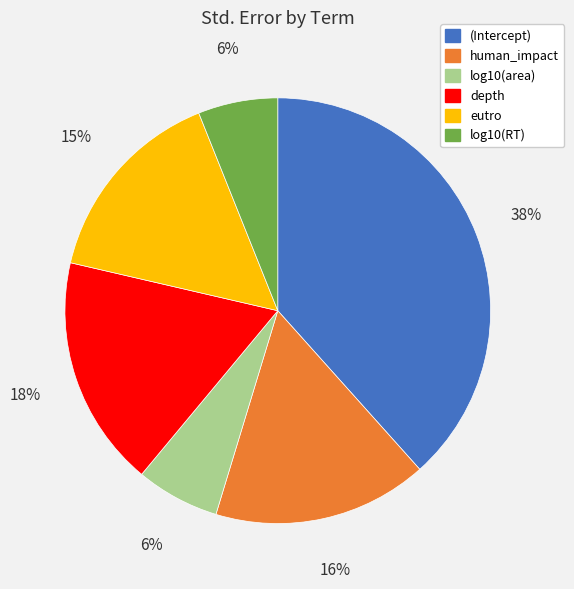

The depth slice represents 5% of the pie. True or false?

False